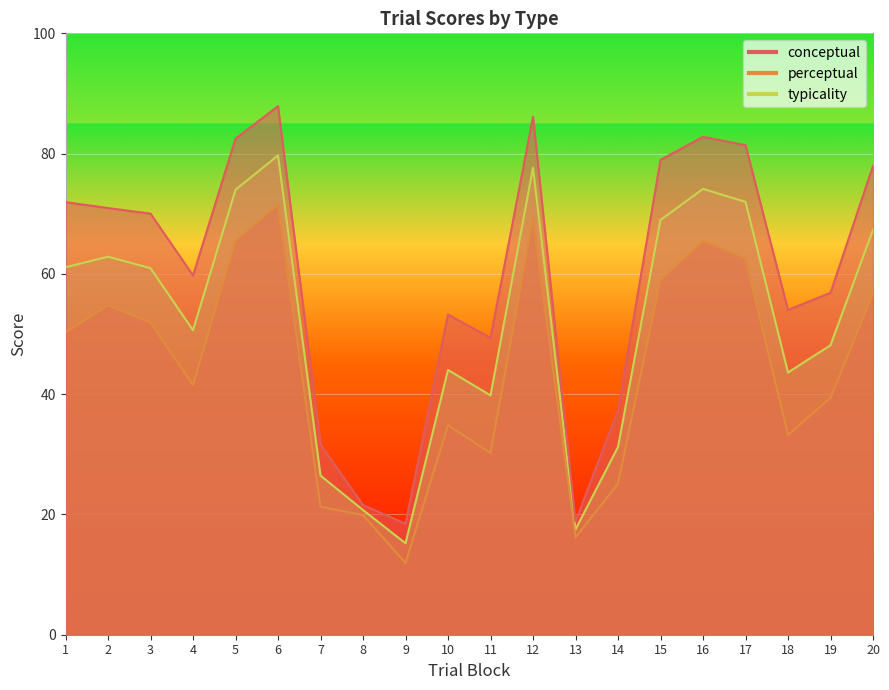

What is the total value across all series at 11?

119.4